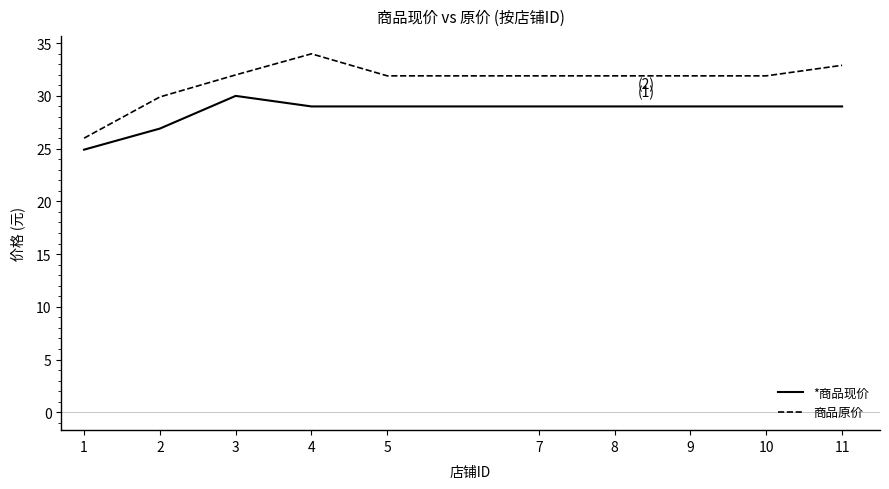

At which label is 商品原价 closest to 29?

2